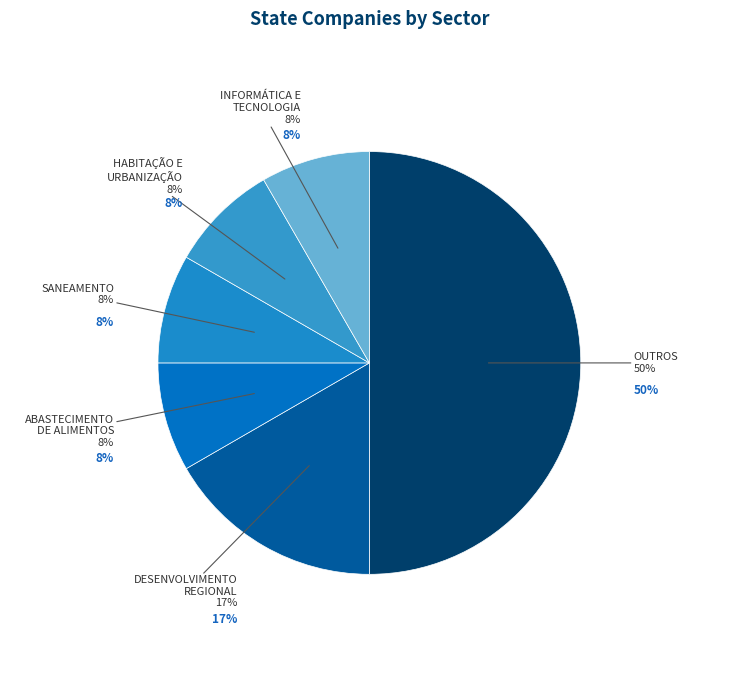

Count the number of slices in the pie.

6